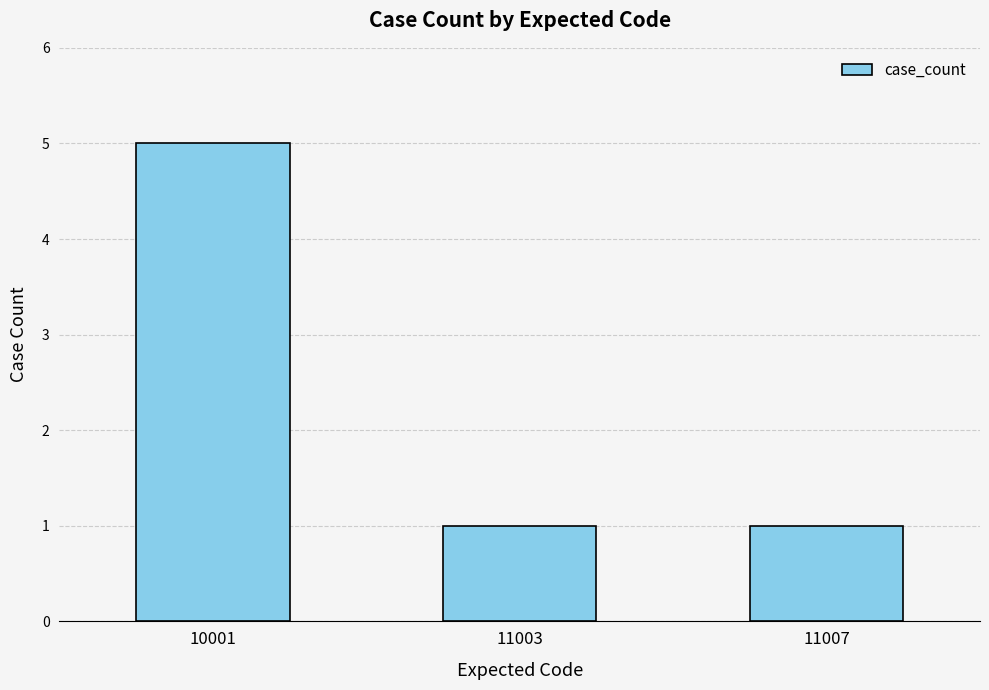

What is the value of the 2nd bar from the left?

1